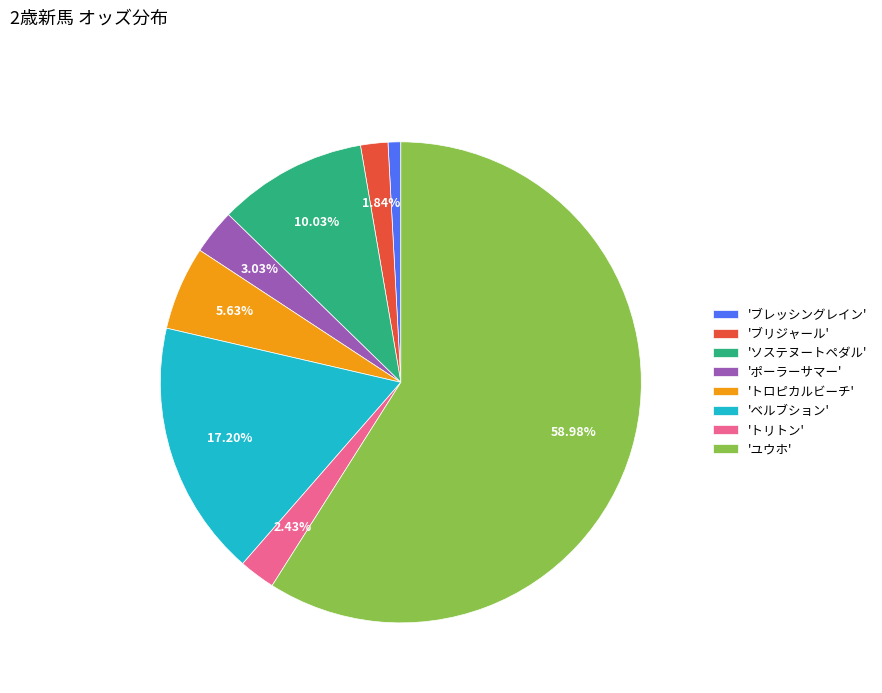

Approximately how many times larger is the value at 'トリトン' compared to 'ポーラーサマー'?

0.8